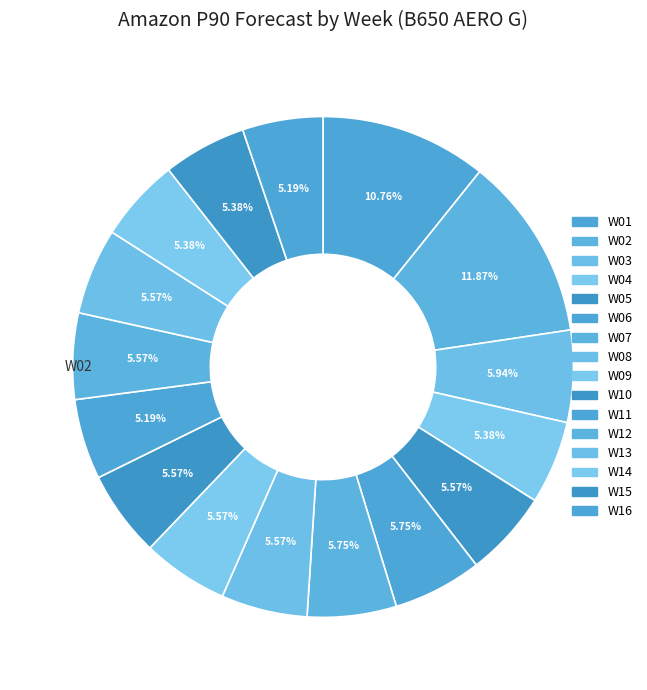

Count the number of slices in the pie.

16